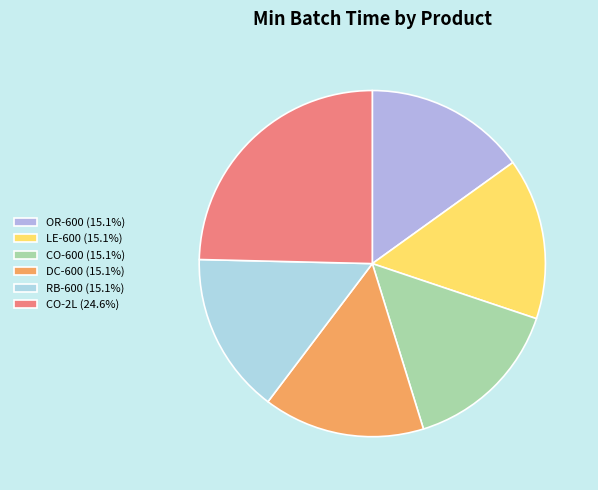

Count the number of slices in the pie.

6